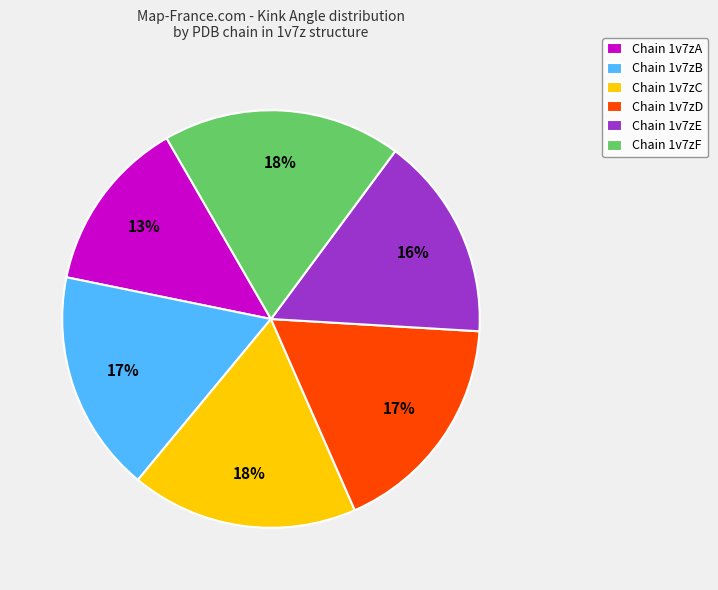

The Chain 1v7zD slice represents 17% of the pie. True or false?

True